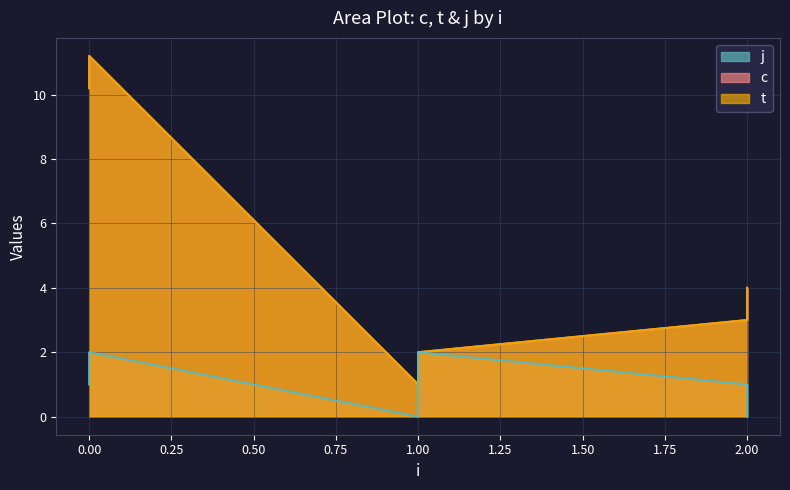

What is the difference between the maximum and minimum values in the c series?

10.2